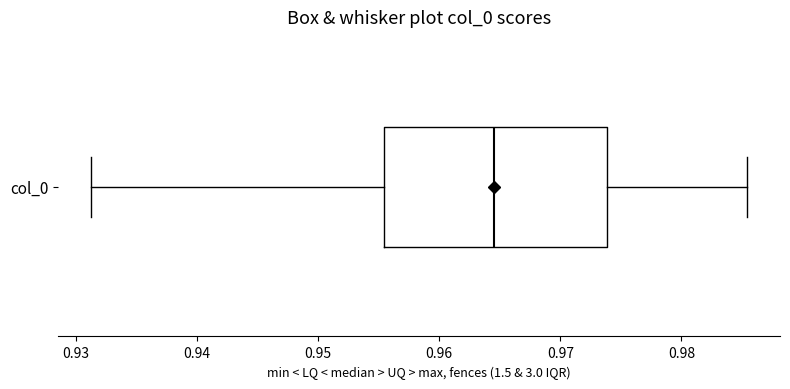

Where is the right edge of the box for col_0 on the x-axis? The values are not printed on the chart, so give them approximately, as read against the axis.

0.974